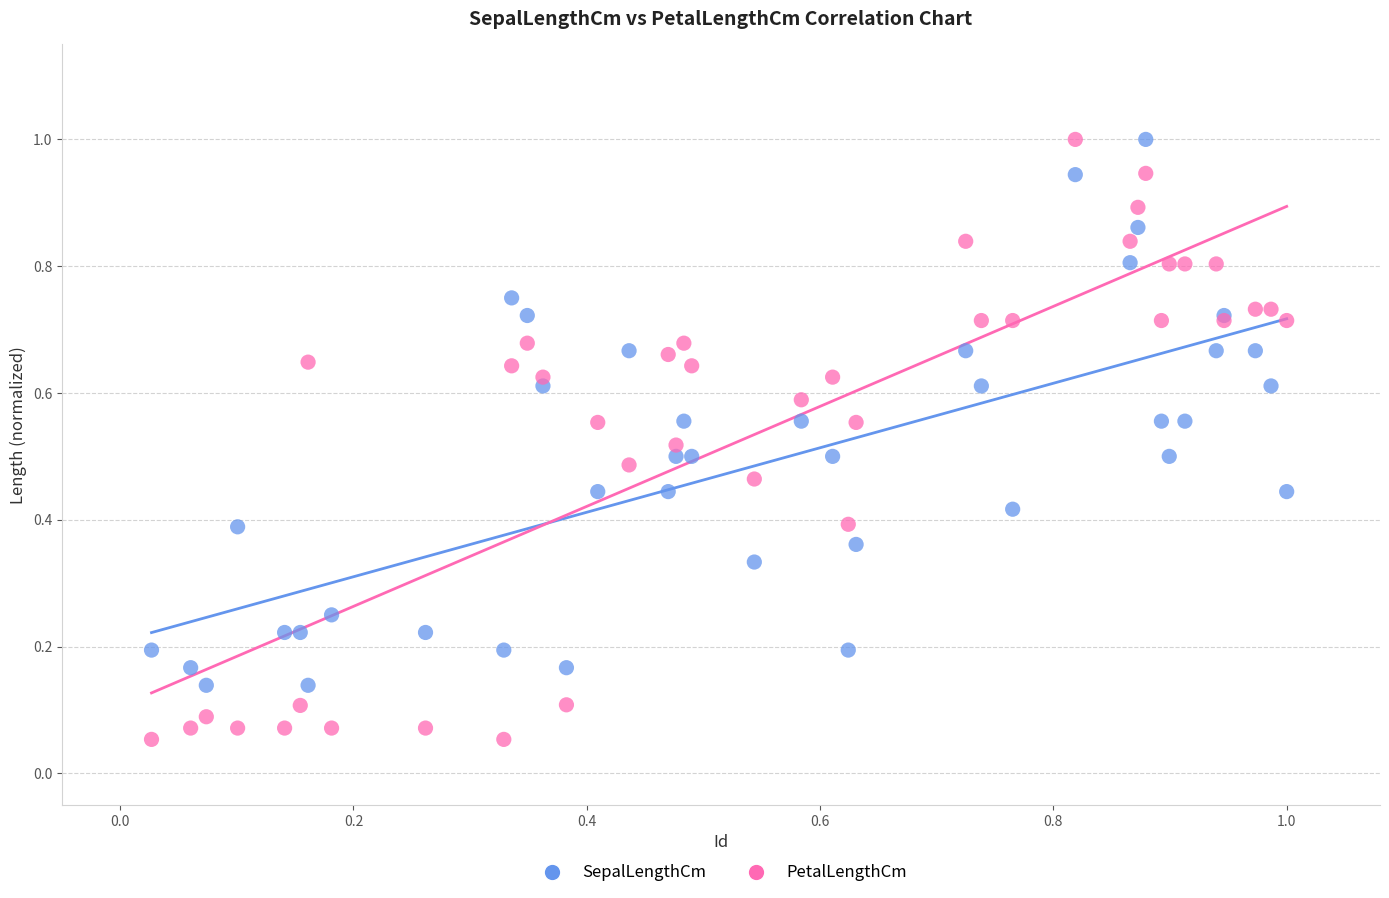

Which series has the widest spread of Y values?

PetalLengthCm